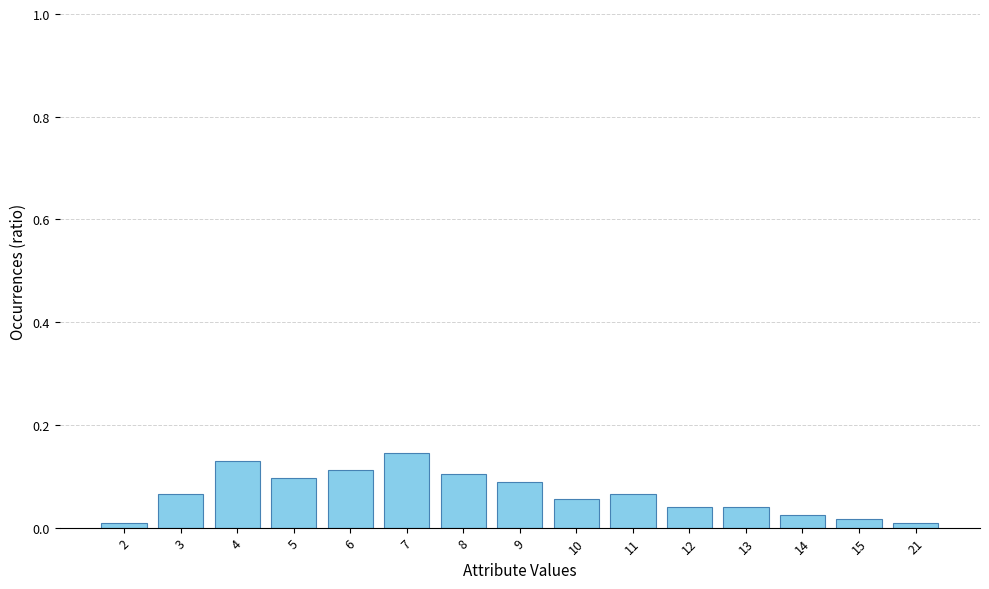

The chart shows a value of 0.0 at 13. True or false?

True